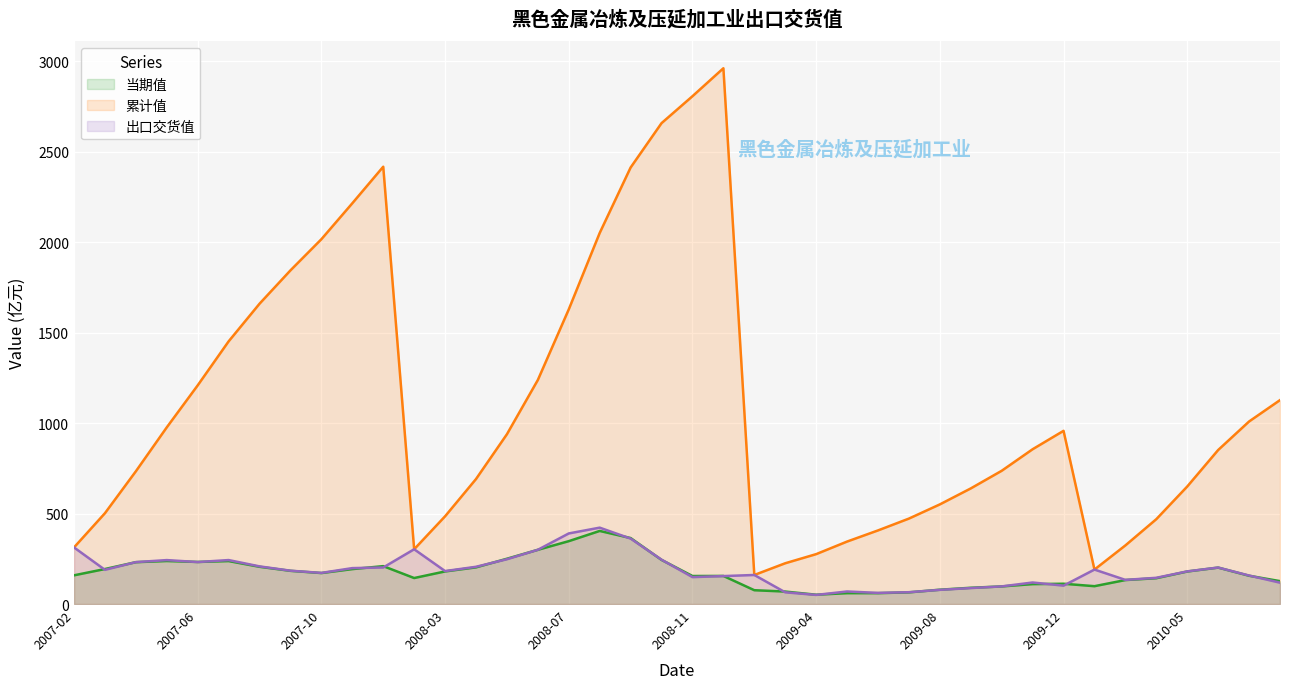

Reading left to right, transcribe all the data shown in this chart.

当期值: 158.8	193.6	231.5	237.9	232.7	237.6	205.9	183.6	171.3	193.2	209.6	143.8	180.3	202.8	250.5	299.9	347.7	404.2	364.9	244.1	155.0	155.4	76.5	69.0	51.6	60.2	60.2	64.7	79.3	90.0	97.4	110.1	112.2	98.8	132.7	142.9	180.0	201.5	156.4	126.7
累计值: 313.0	502.2	734.0	977.0	1209.2	1452.4	1660.6	1845.1	2017.2	2215.9	2418.1	302.9	485.2	691.2	939.0	1239.0	1629.4	2051.8	2413.7	2659.0	2807.9	2962.5	160.7	225.5	276.0	345.5	407.1	472.5	551.0	639.3	736.8	856.0	957.7	190.6	324.2	469.3	649.9	851.7	1009.4	1127.6
出口交货值: 313.0	189.2	231.8	243.0	232.2	243.2	208.2	184.4	172.2	198.7	202.1	302.9	182.3	206.0	247.8	300.0	390.4	422.4	361.9	245.3	148.9	154.6	160.7	64.8	50.4	69.5	61.6	65.5	78.5	88.3	97.5	119.1	101.8	190.6	133.6	145.1	180.6	201.8	157.7	118.2